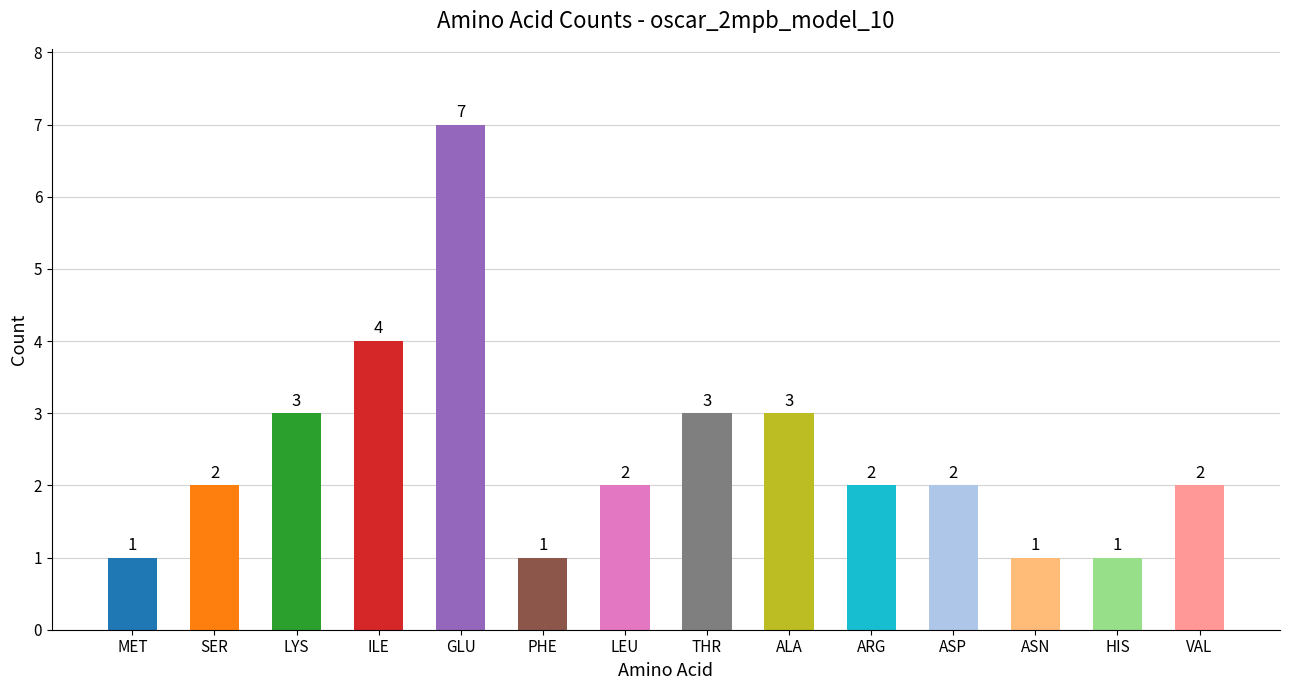

True or false: the data shows 0 at MET.

False